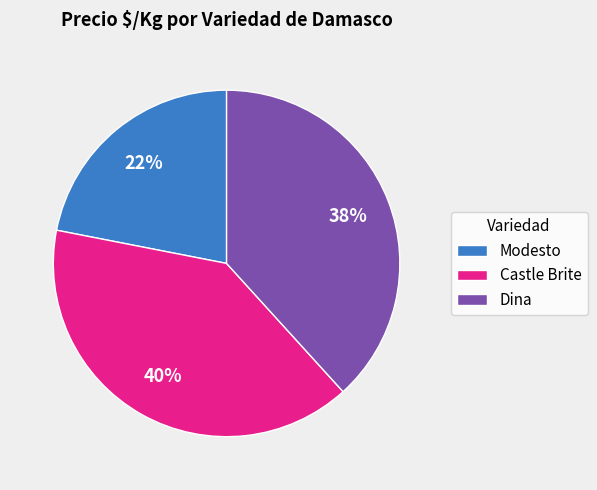

Which has a higher value, Dina or Castle Brite?

Castle Brite